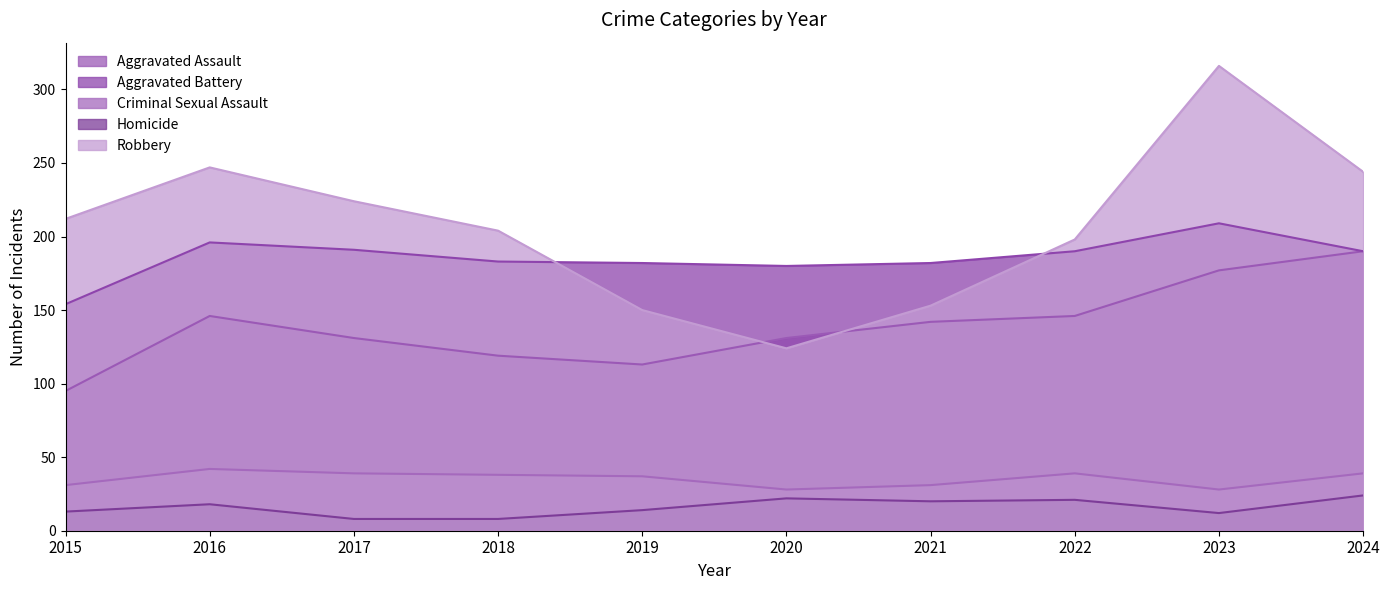

Count the number of categories in the chart.

10